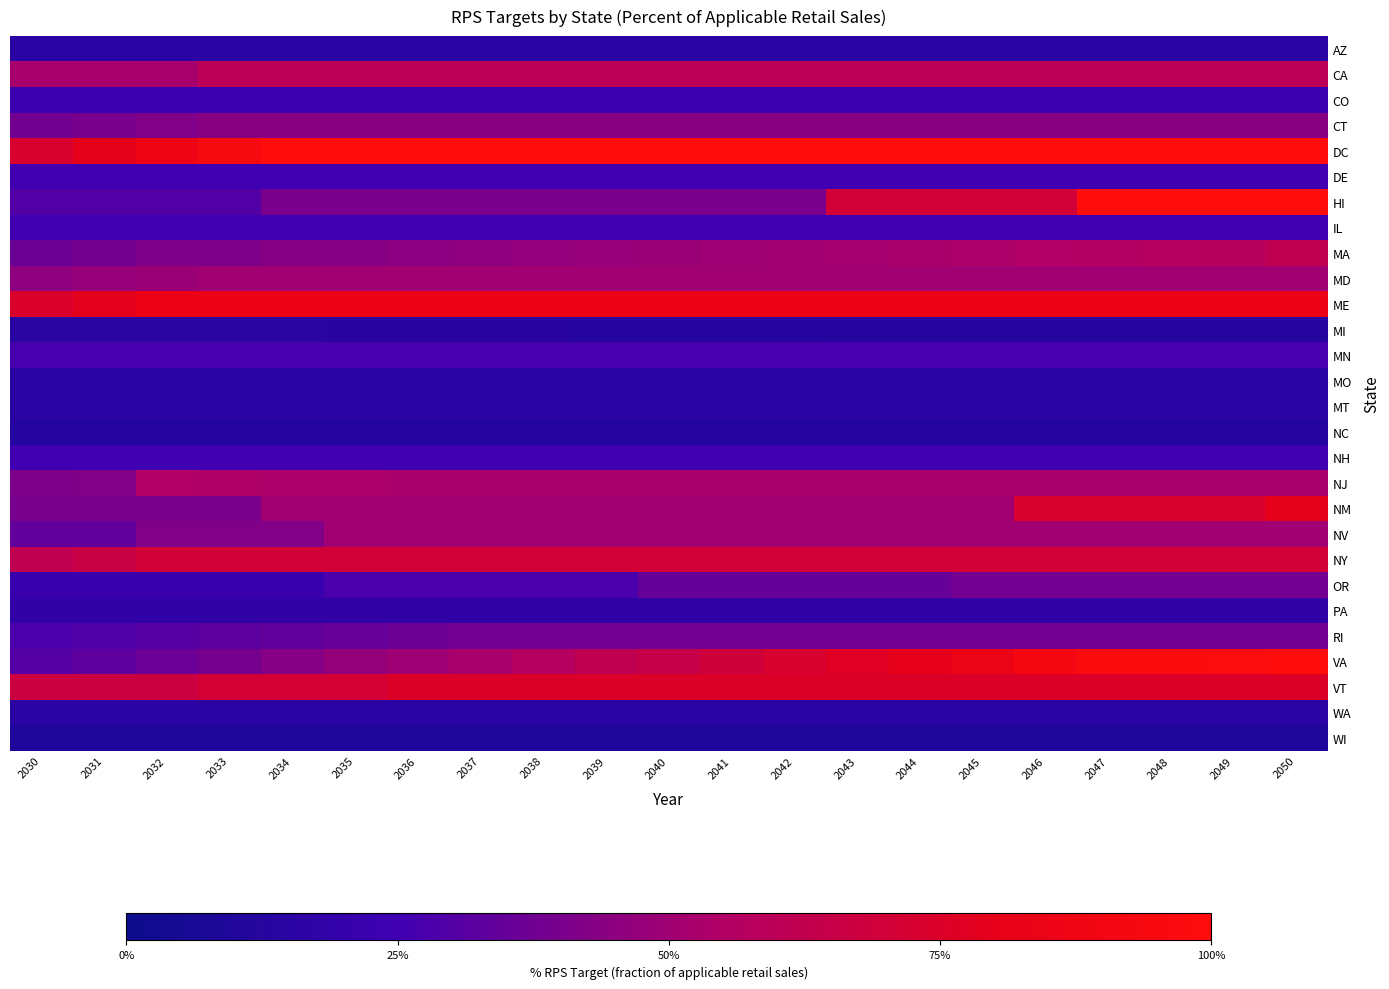

Which series has the widest spread of values?

HI